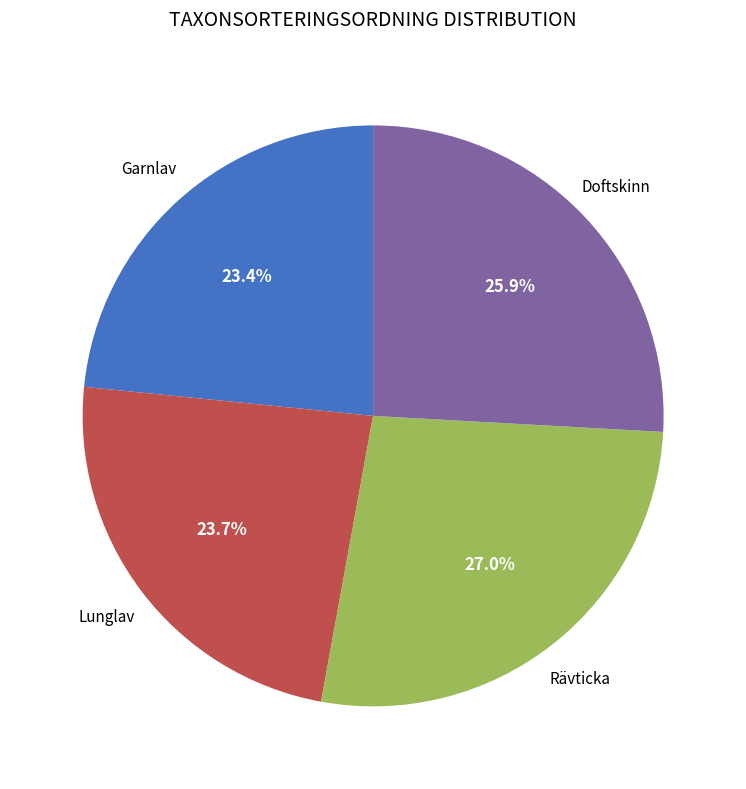

Is there a majority slice in this chart?

No